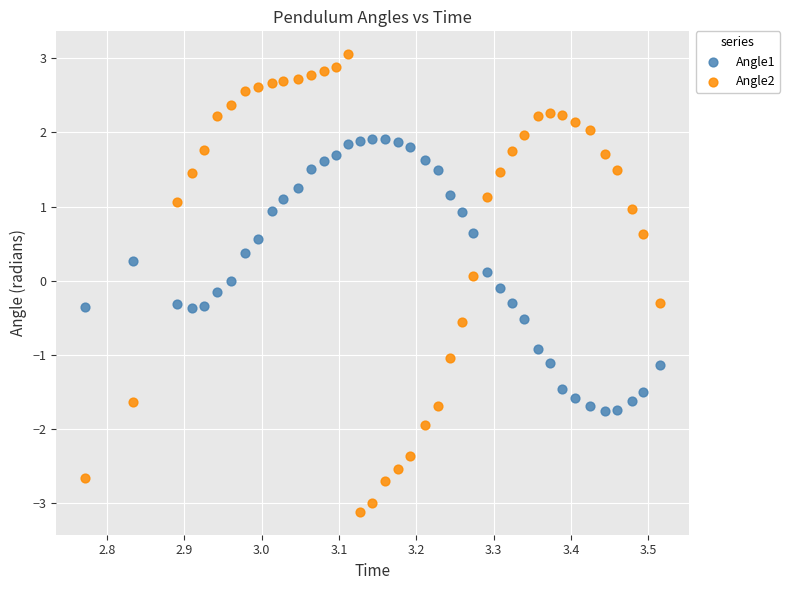

Which series reaches the maximum Y coordinate?

Angle2